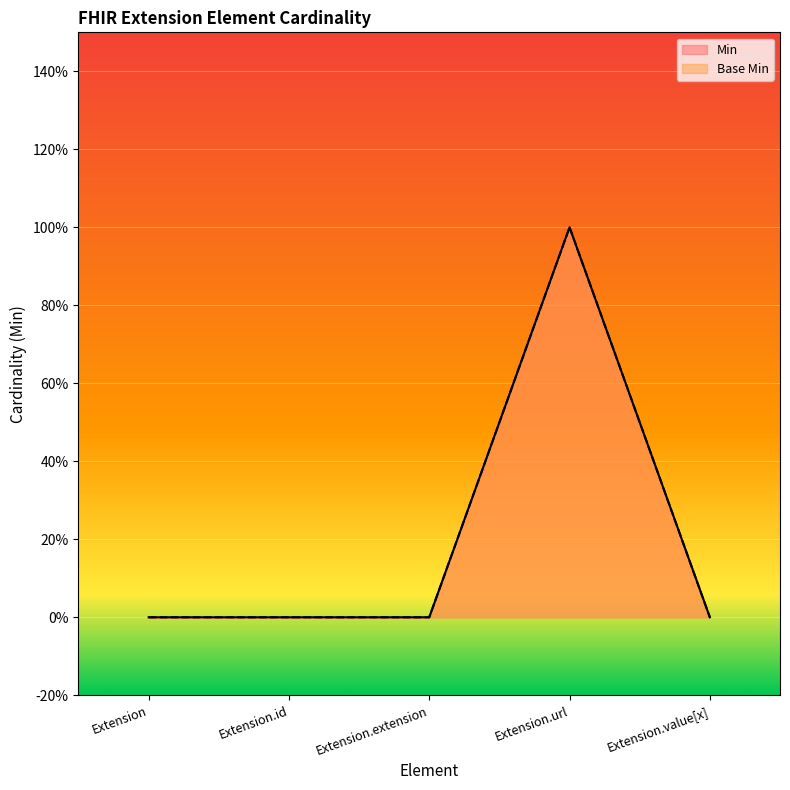

How many values in Base Min are above zero?

1